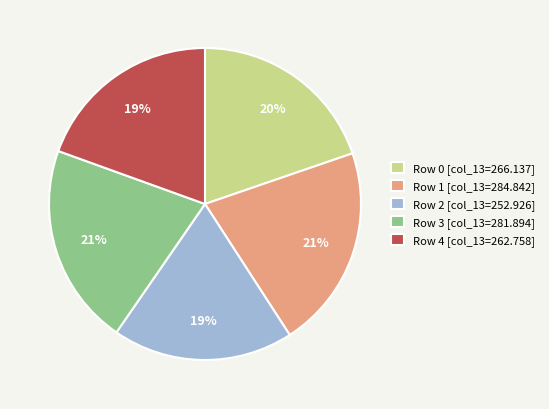

Do Row 1 [col_13=284.842] and Row 3 [col_13=281.894] together represent more than half of the pie?

No